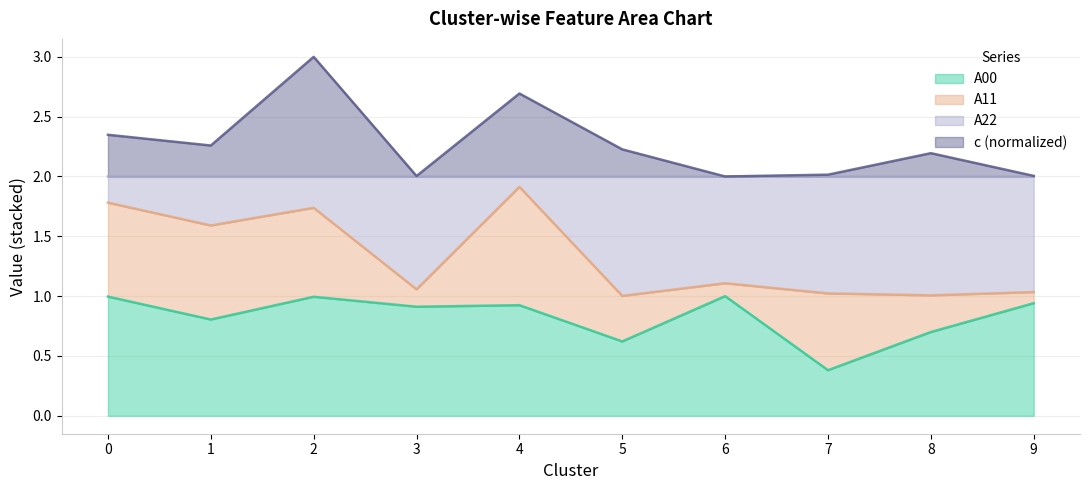

True or false: A00 has a value of 0.3 at 2.

False